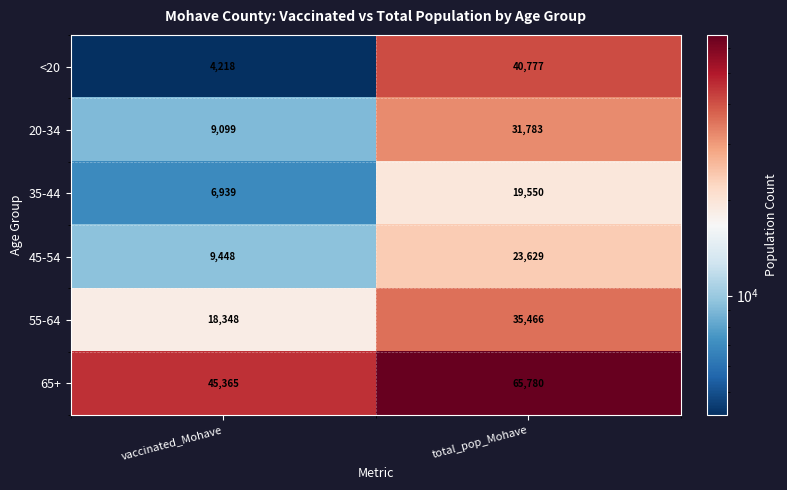

Reading right to left, transcribe all the data shown in this chart.

<20: total_pop_Mohave=40777	vaccinated_Mohave=4218
20-34: total_pop_Mohave=31783	vaccinated_Mohave=9099
35-44: total_pop_Mohave=19550	vaccinated_Mohave=6939
45-54: total_pop_Mohave=23629	vaccinated_Mohave=9448
55-64: total_pop_Mohave=35466	vaccinated_Mohave=18348
65+: total_pop_Mohave=65780	vaccinated_Mohave=45365